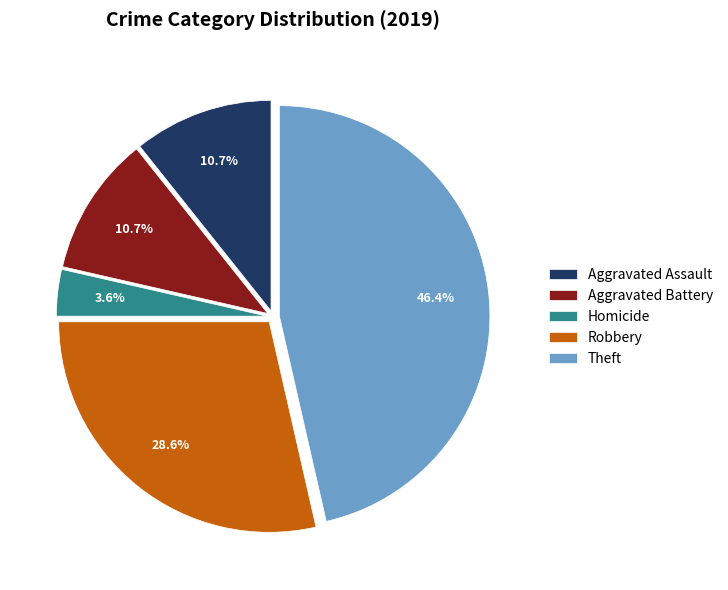

To the nearest percent, what is the difference between the Theft and Aggravated Battery slice percentages?

36%